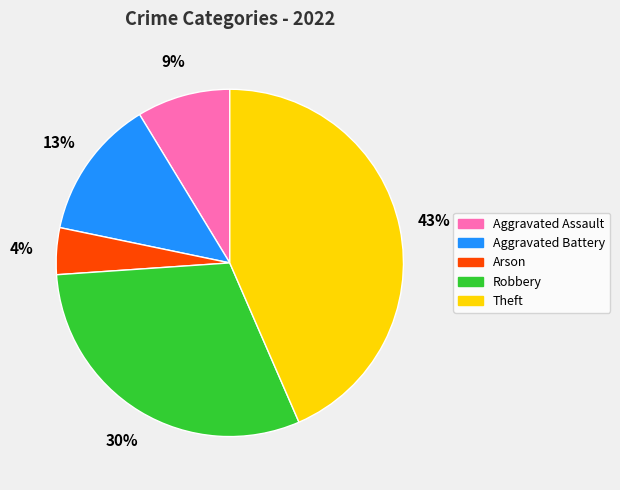

To the nearest percent, what is the average slice percentage?

20%